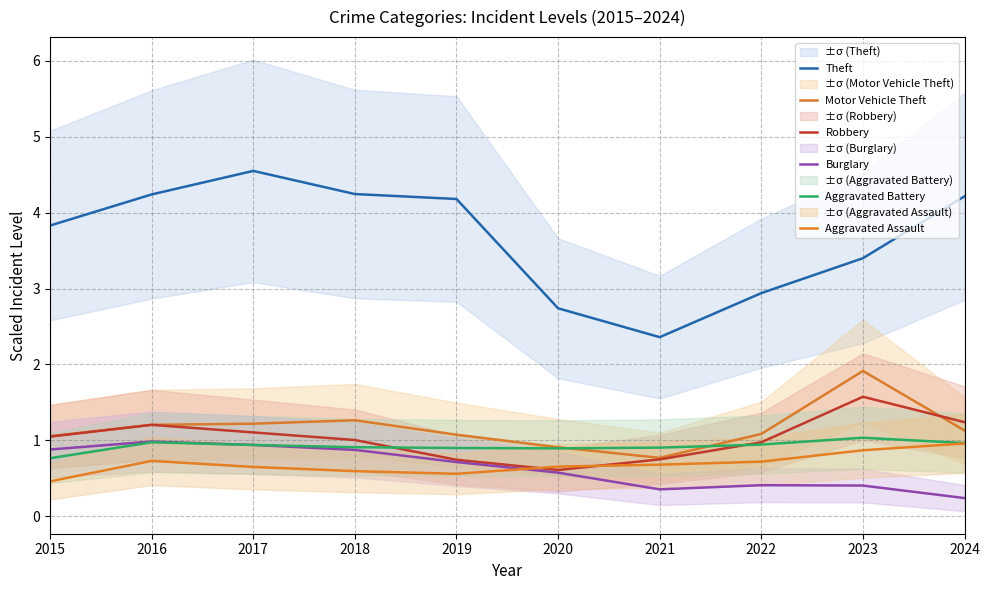

How many lines are shown in the chart?

6